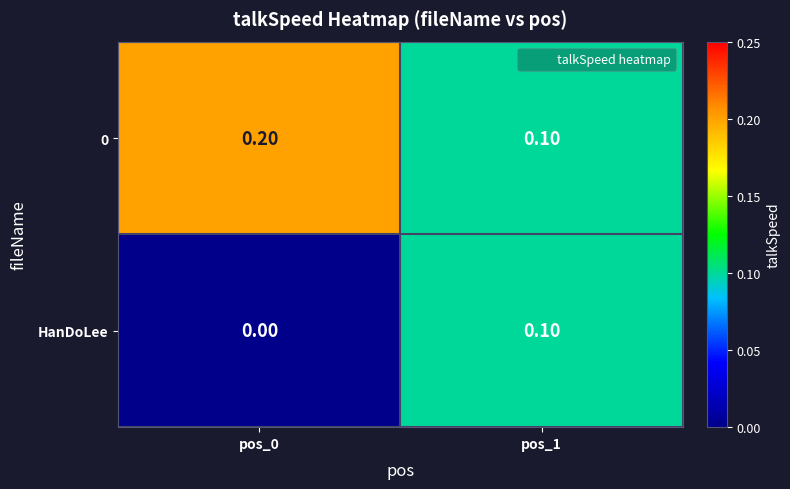

Rank the series by their average value, from lowest to highest.

HanDoLee, 0